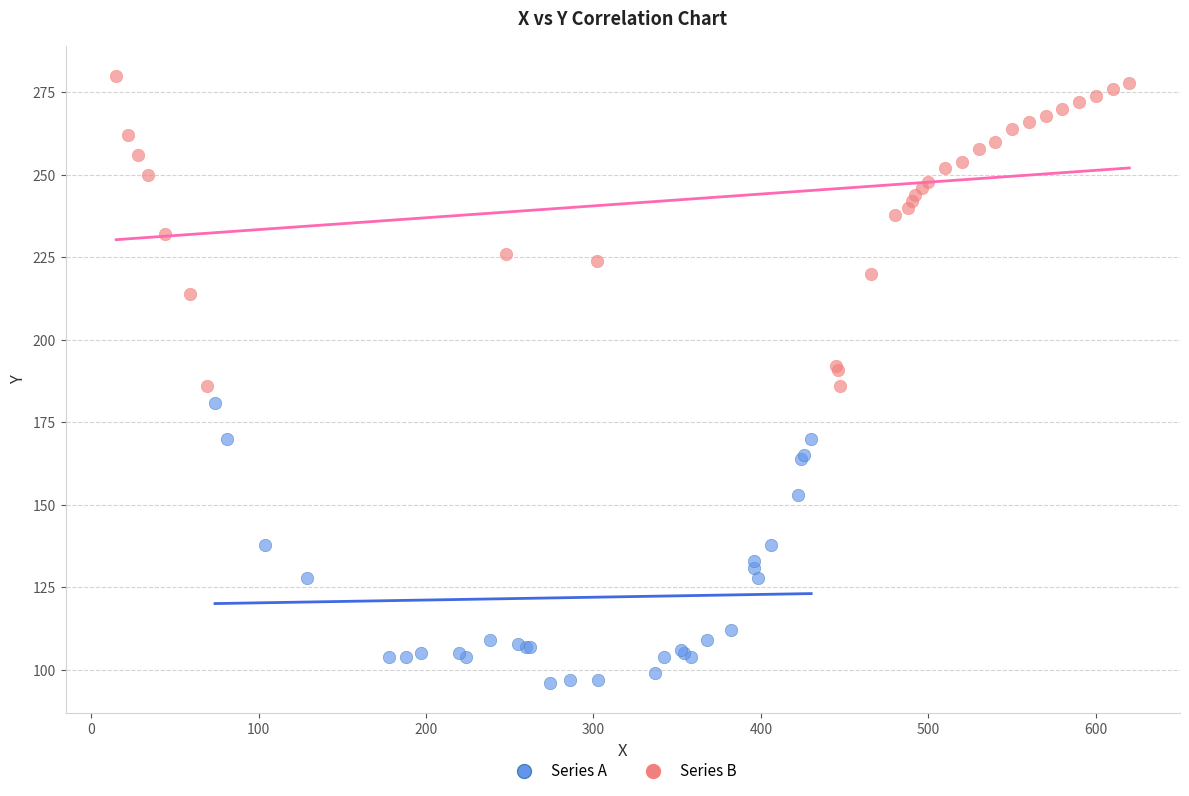

What are all the series names shown in the legend?

Series A, Series B